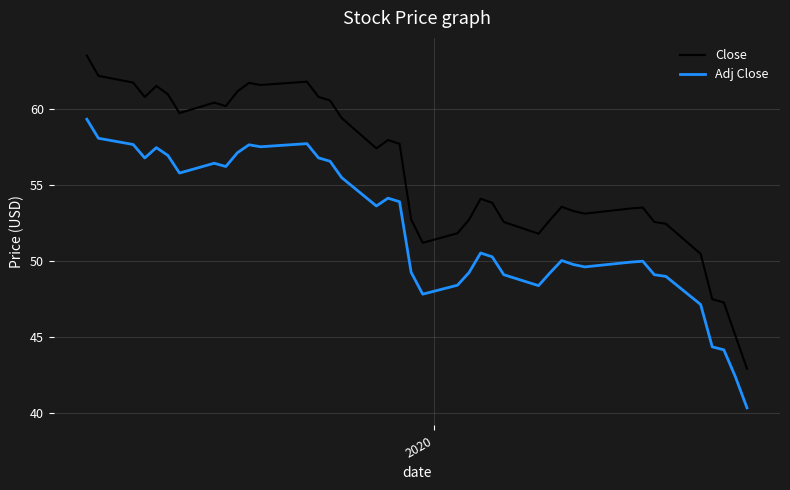

Is this an area chart (filled region under the line)?

No